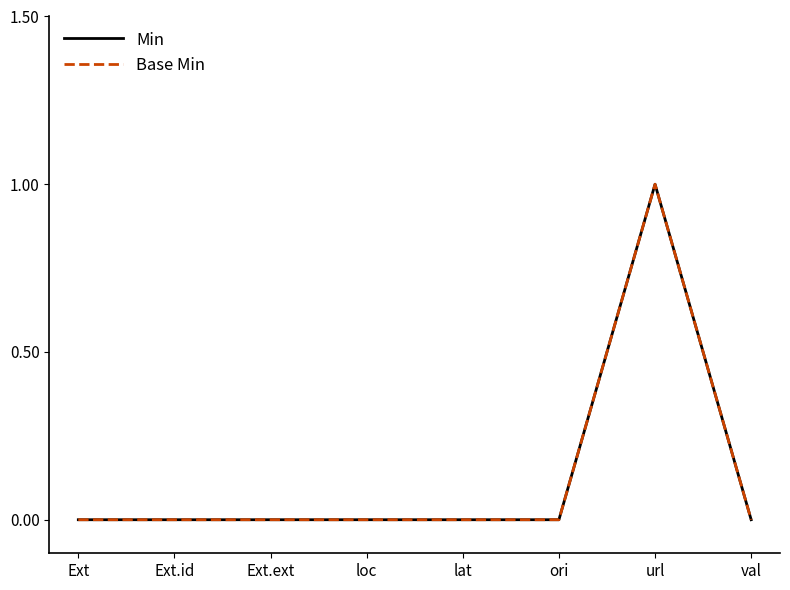

What is the sum of all Min values?

1